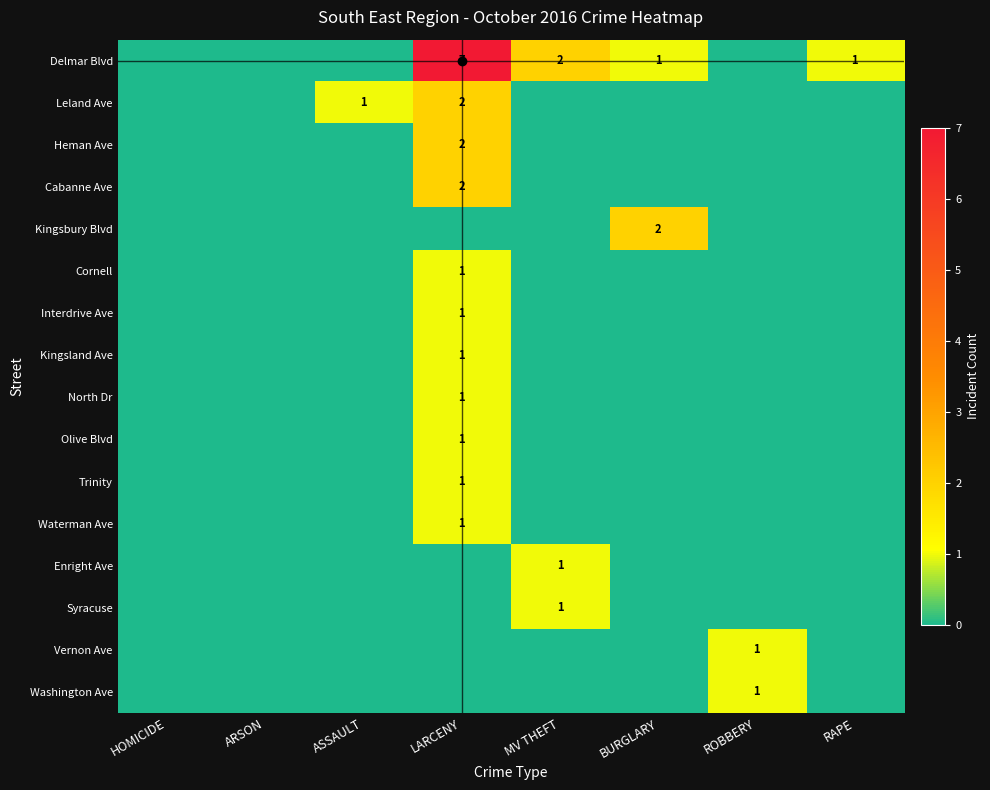

Which series has the largest range (max minus min)?

Delmar Blvd